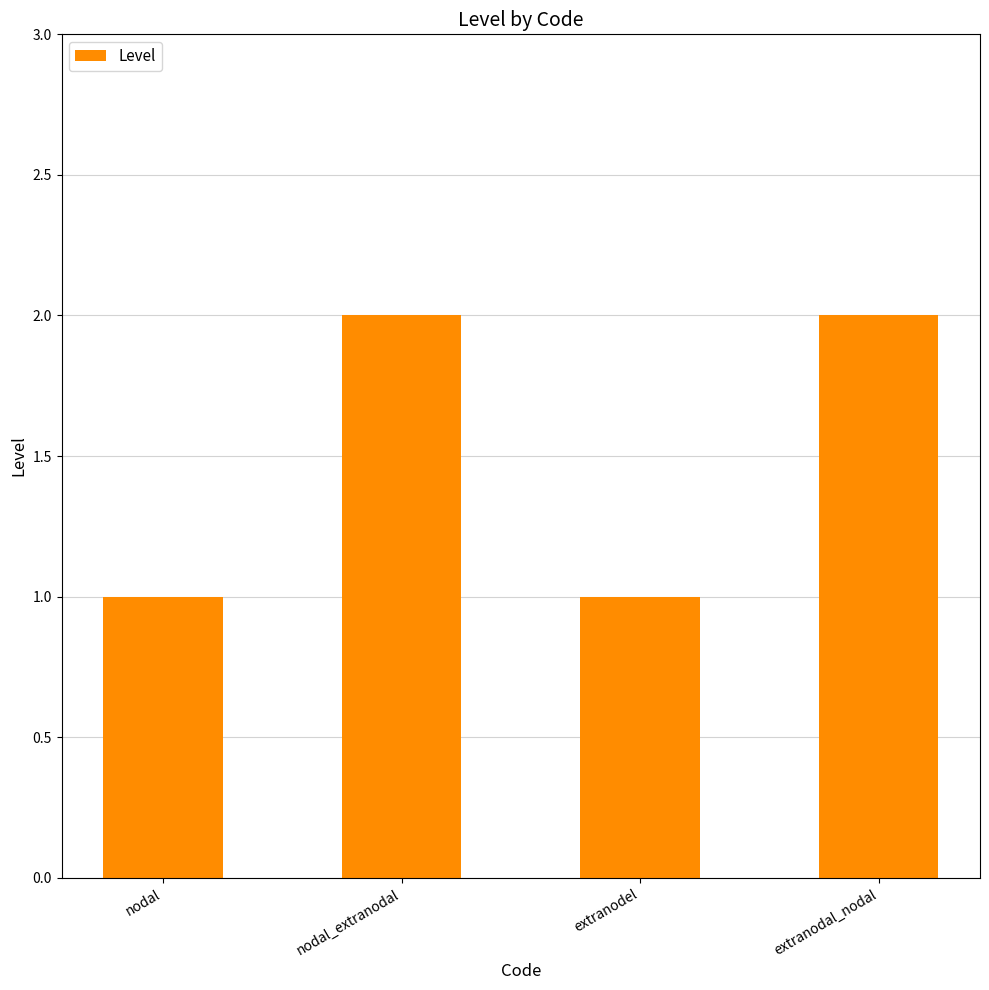

What is the value of the 3rd bar from the left?

1